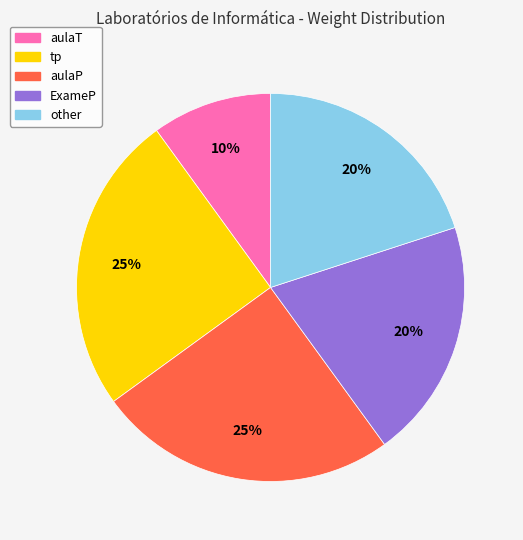

Does tp represent more than half of the total?

No